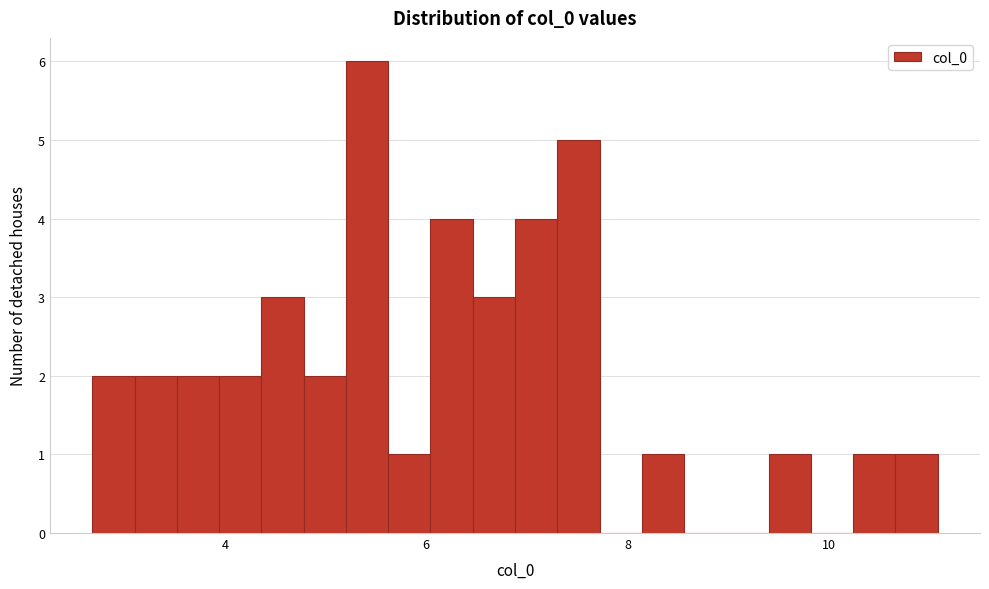

Read against the x-axis, roughly where is the centre of the tallest bar?

5.4